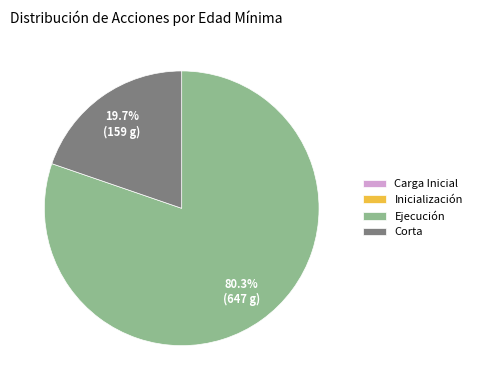

Does Ejecución account for over 50% of the chart?

Yes